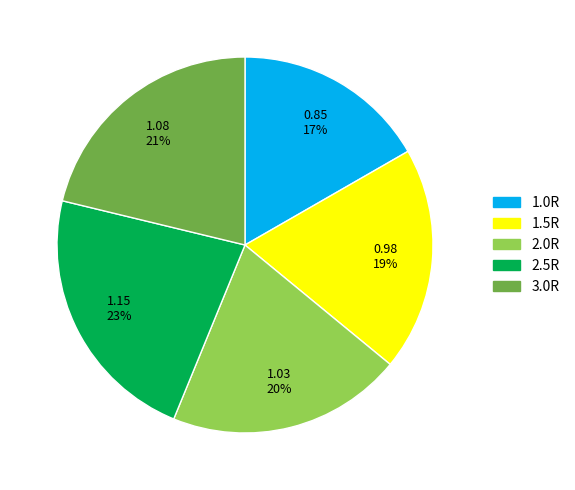

To the nearest percent, what portion does 1.5R represent?

19%